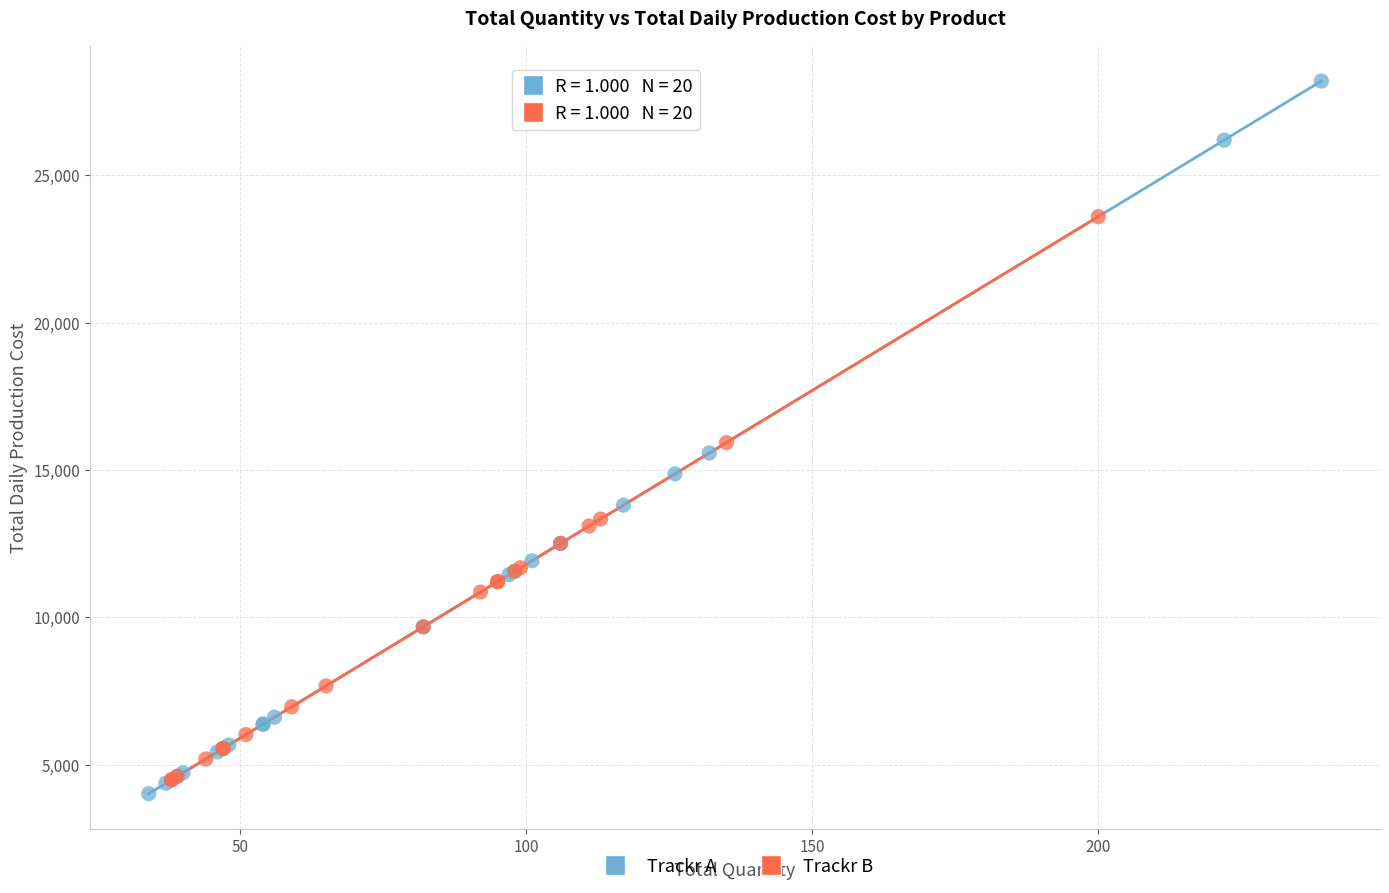

Which series has the largest Y range (max minus min)?

Trackr A